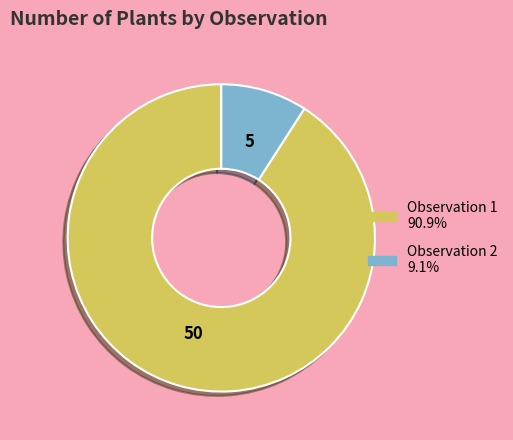

Does any single category account for the majority?

Yes